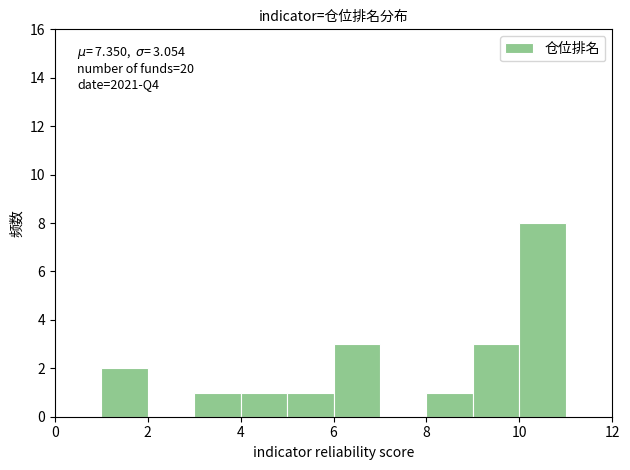

Over which range of the x-axis is the bar tallest?

10 to 11